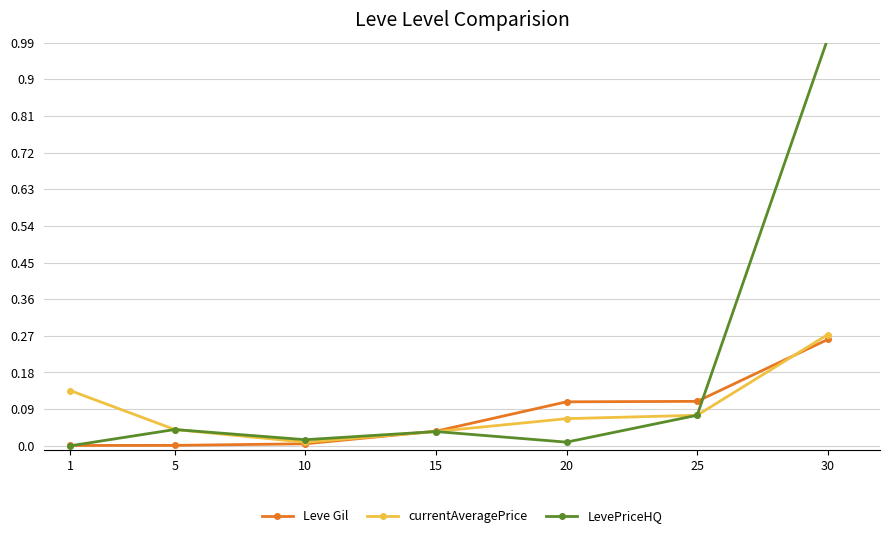

The value of Leve Gil at 20 is 0.1. True or false?

True